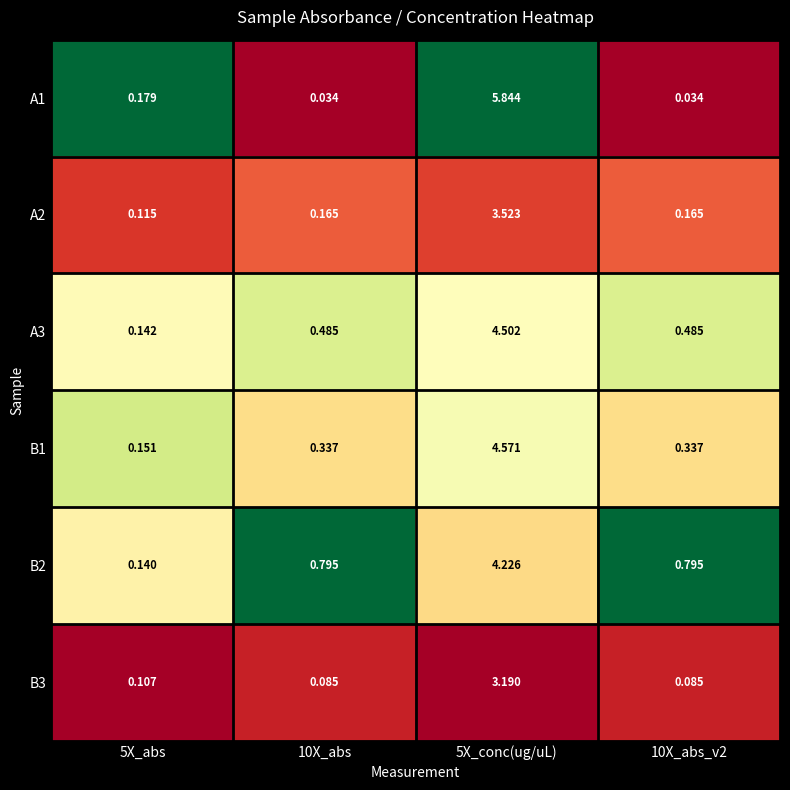

Is the value of A1 at 5X_conc(ug/uL) greater than the value of B1 at 10X_abs_v2?

Yes